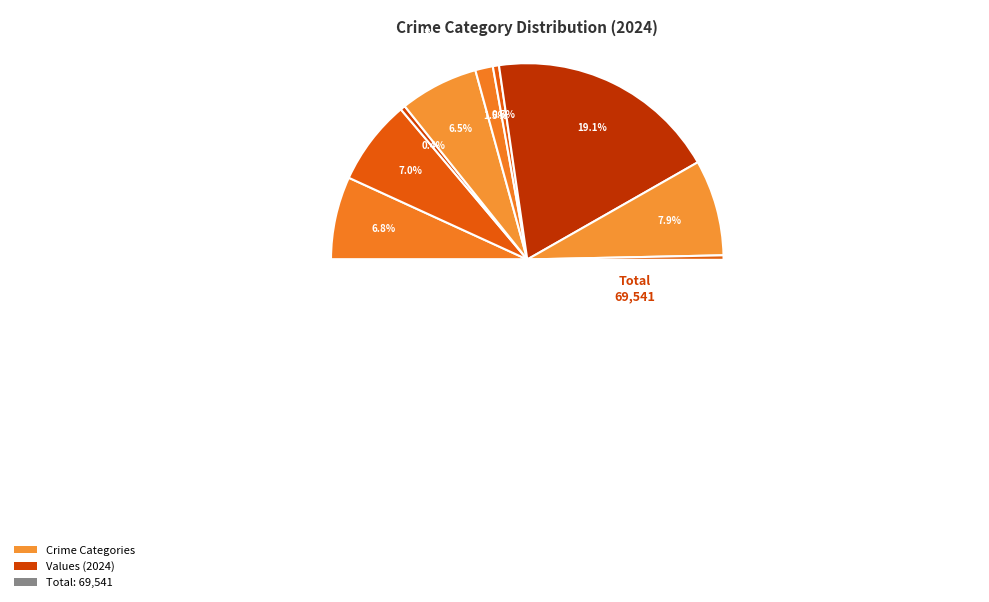

Is there a majority slice in this chart?

Yes